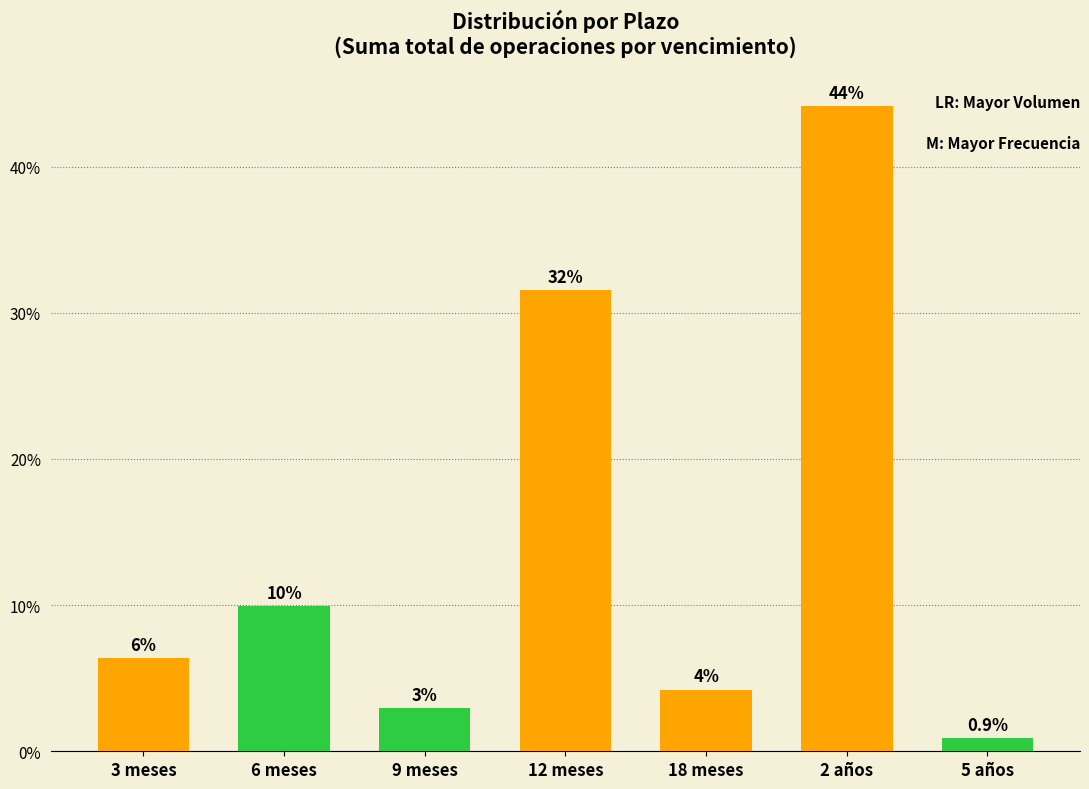

How many bars are there in total?

7